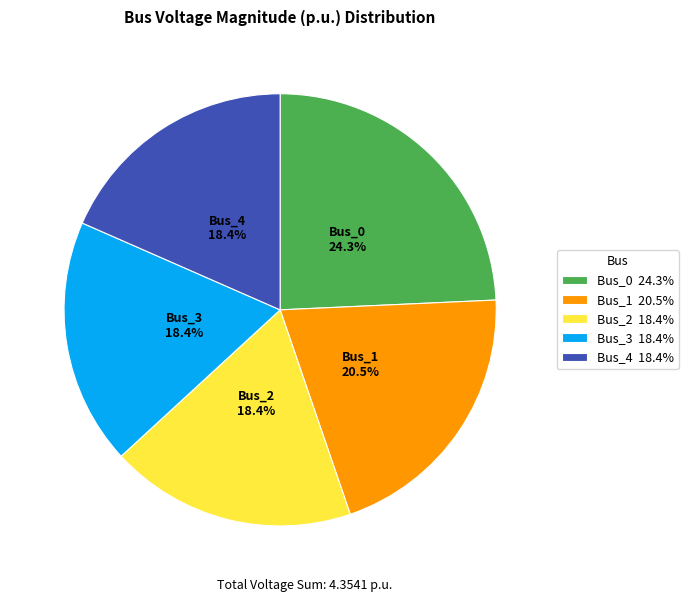

Is Bus_4 18.4% the majority of the pie?

No